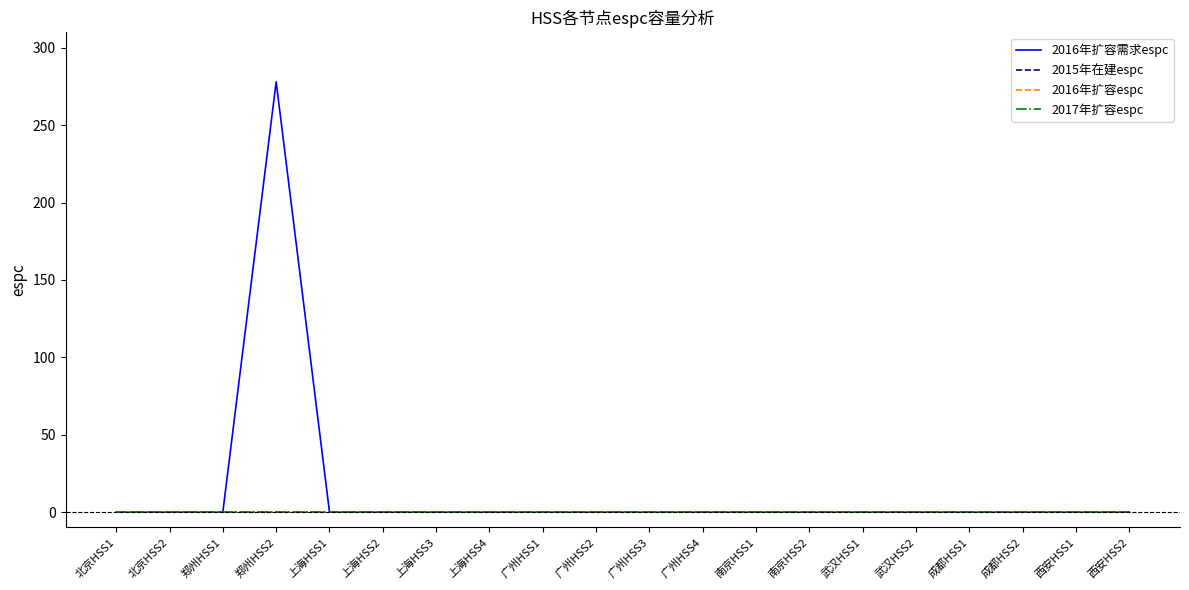

Does the chart have visible grid lines?

No